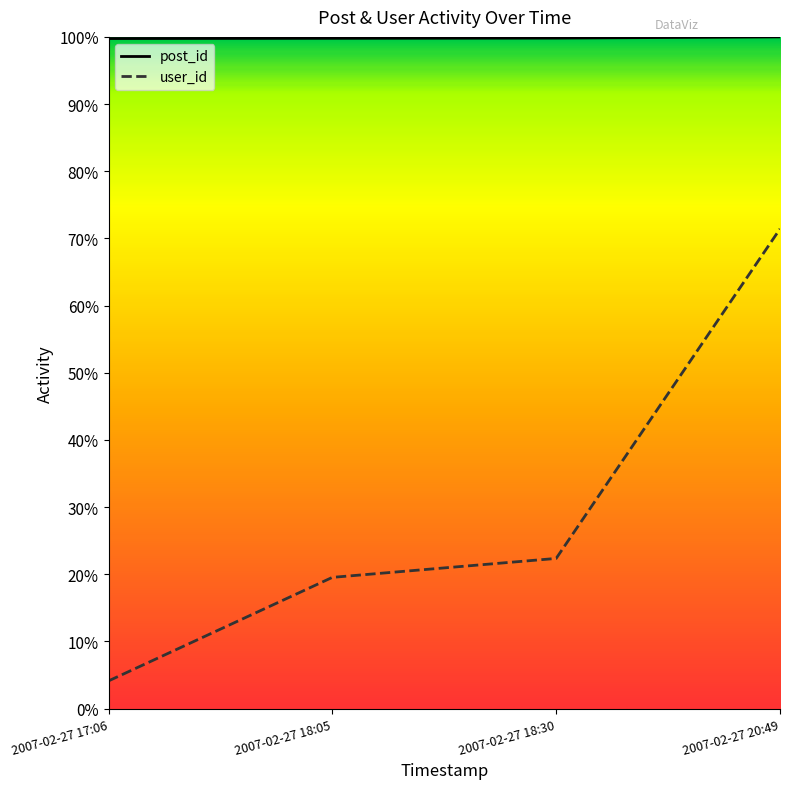

Rank the series by their average value, from lowest to highest.

user_id, post_id